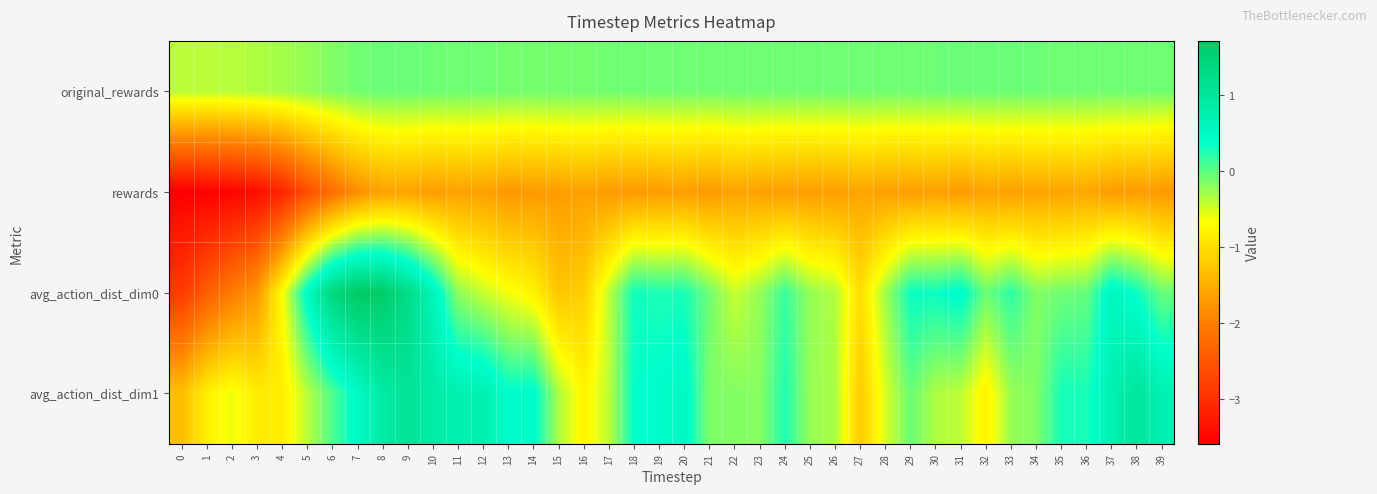

At 36, list the series in order from smallest to largest.

rewards, original_rewards, avg_action_dist_dim0, avg_action_dist_dim1